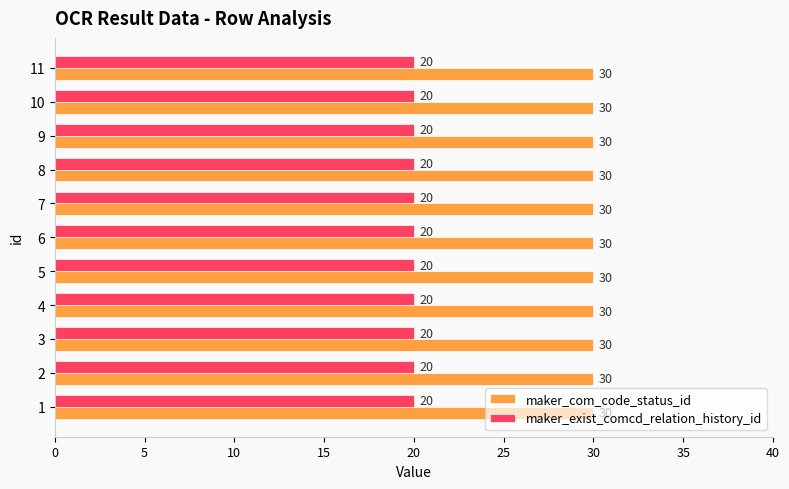

Rank the series at 3 from lowest to highest value.

maker_exist_comcd_relation_history_id, maker_com_code_status_id